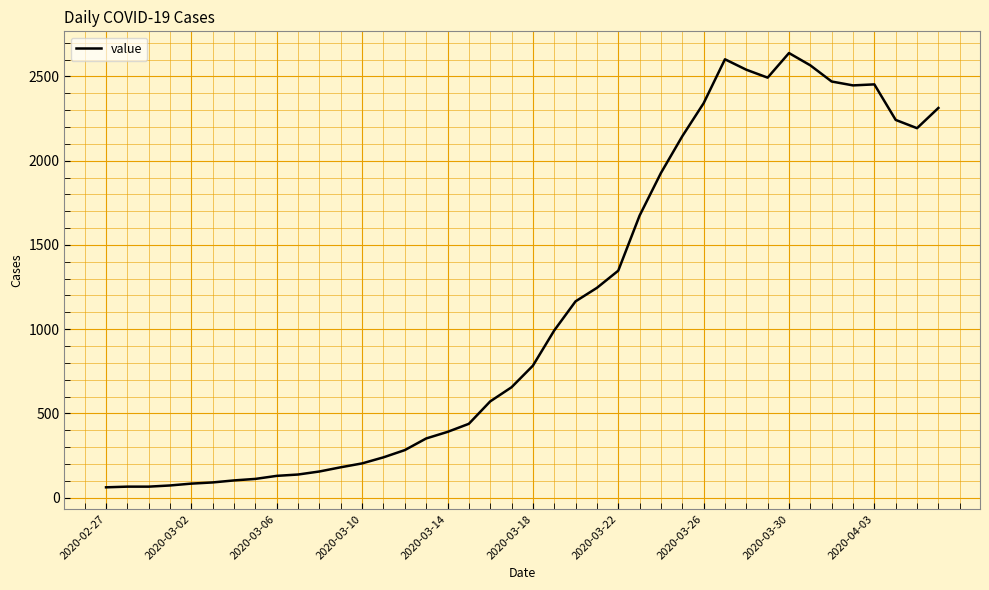

Does the chart have visible grid lines?

Yes